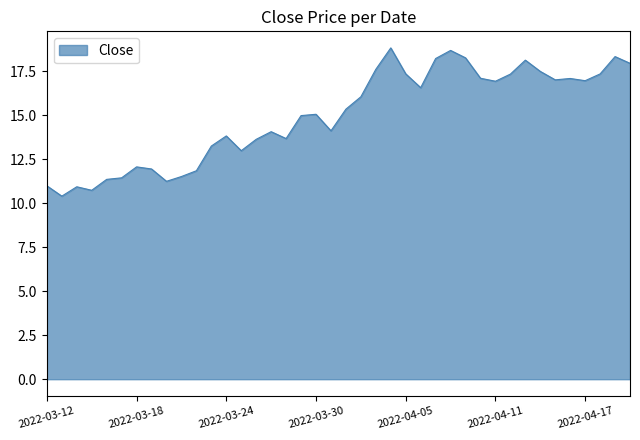

Does the chart display data point markers on the line(s)?

No